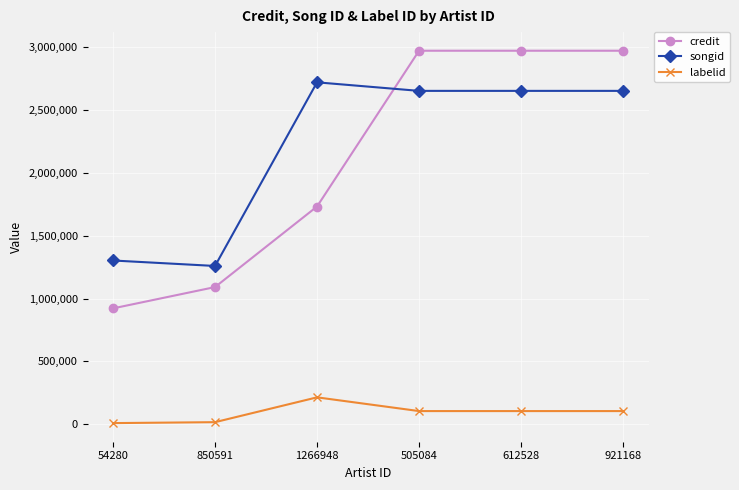

What is the lowest value of the labelid series?

10384